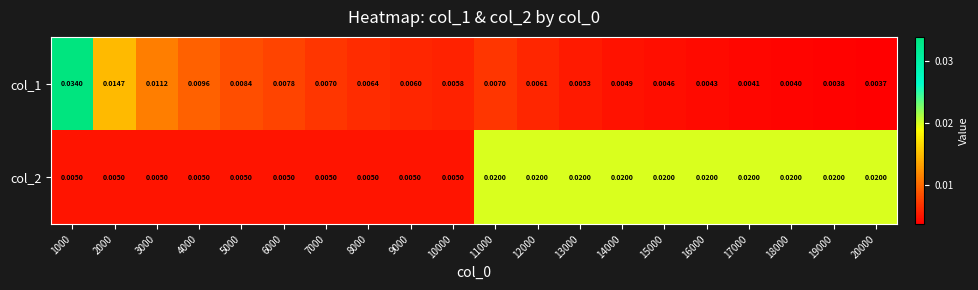

At 1000, list the series in order from largest to smallest.

col_1, col_2